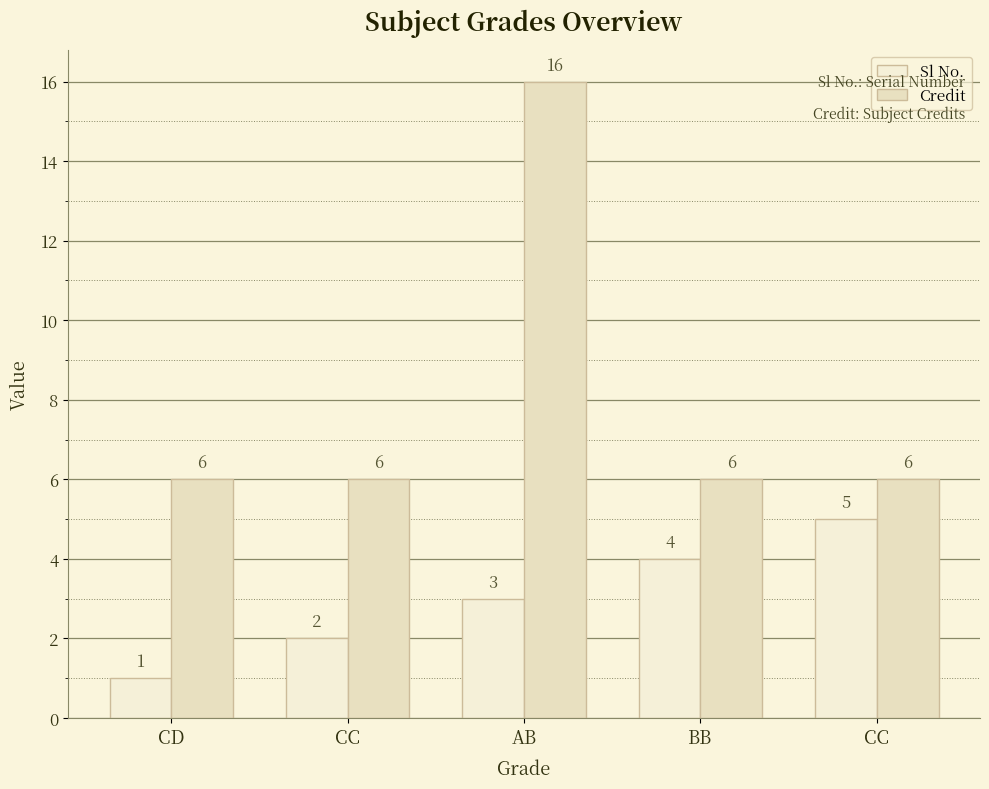

Reading right to left, what are all the values shown in this chart?

Sl No.: CC=5	BB=4	AB=3	CC=2	CD=1
Credit: CC=6	BB=6	AB=16	CC=6	CD=6